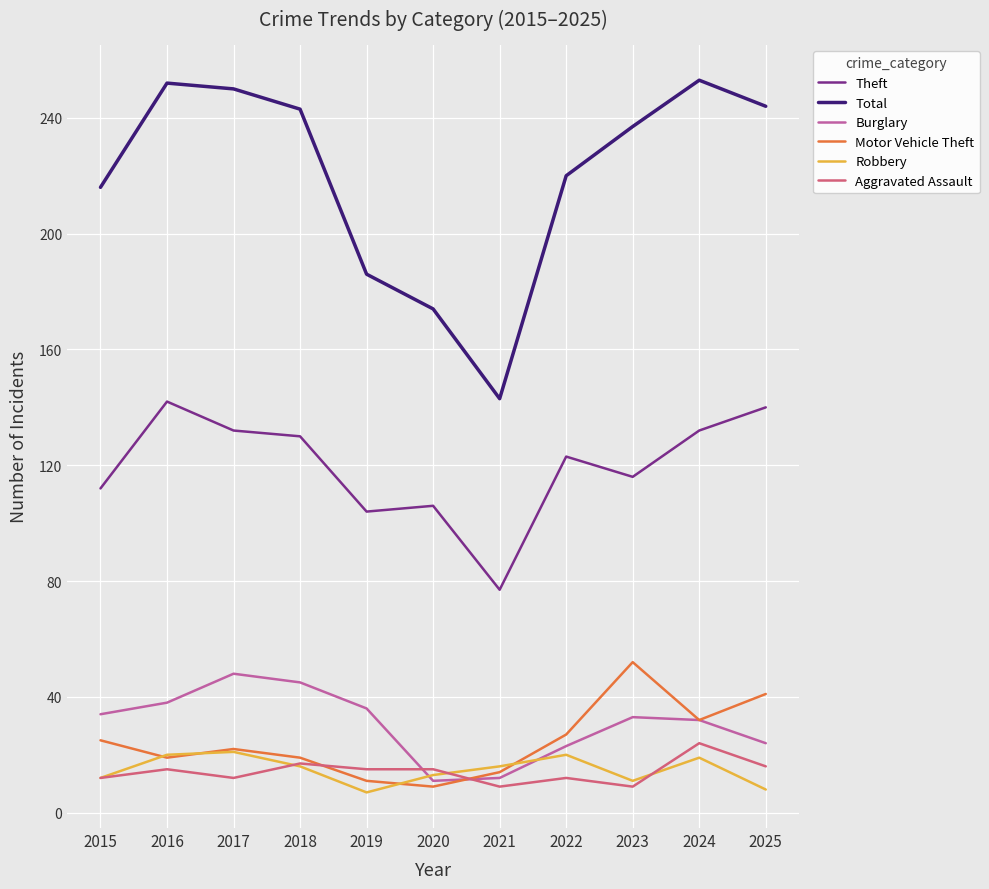

How many lines are shown in the chart?

6